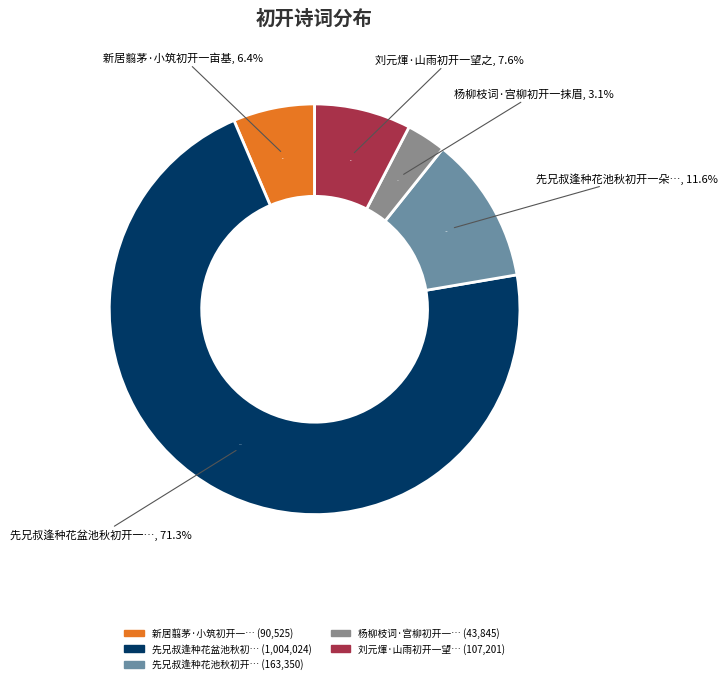

To the nearest percent, what is the difference between the 先兄叔逢种花盆池秋初开一朵二侄感悼成韵作柏梁体答之 and 先兄叔逢种花池秋初开一朵二侄感悼成韵作柏 slice percentages?

60%